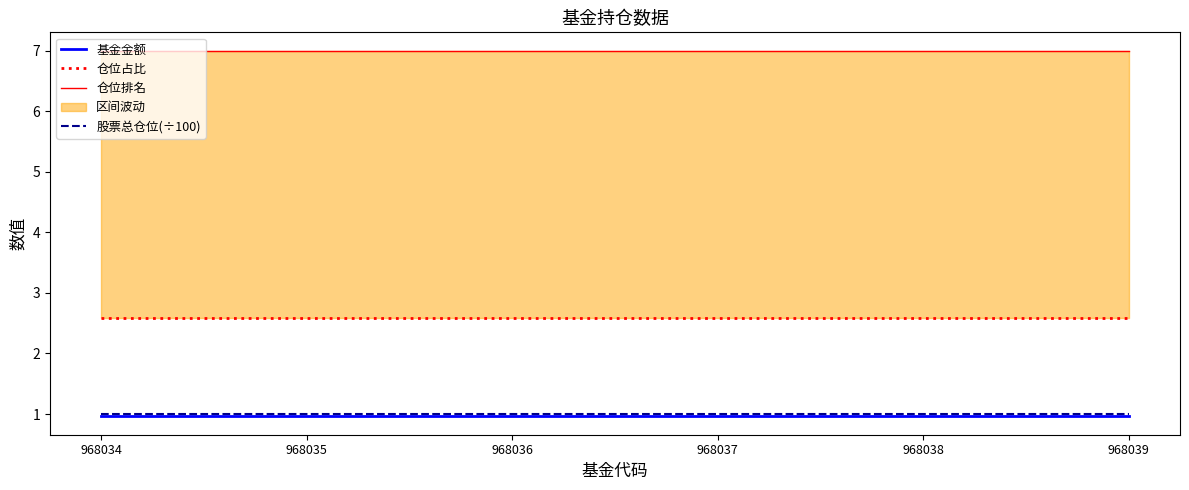

Rank the series at 968037 from highest to lowest value.

仓位排名, 仓位占比, 股票总仓位(÷100), 基金金额